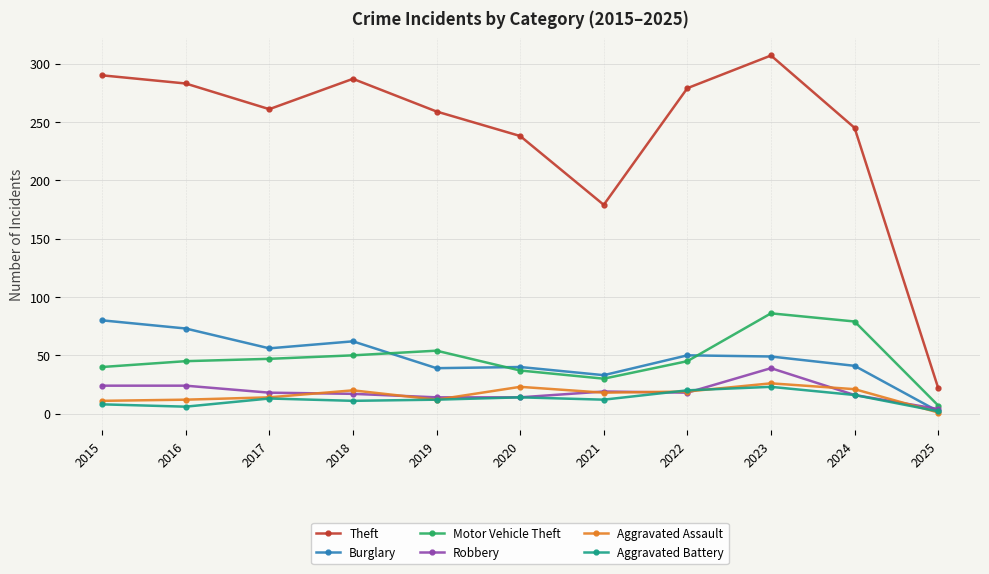

At which label does Motor Vehicle Theft reach its peak?

2023